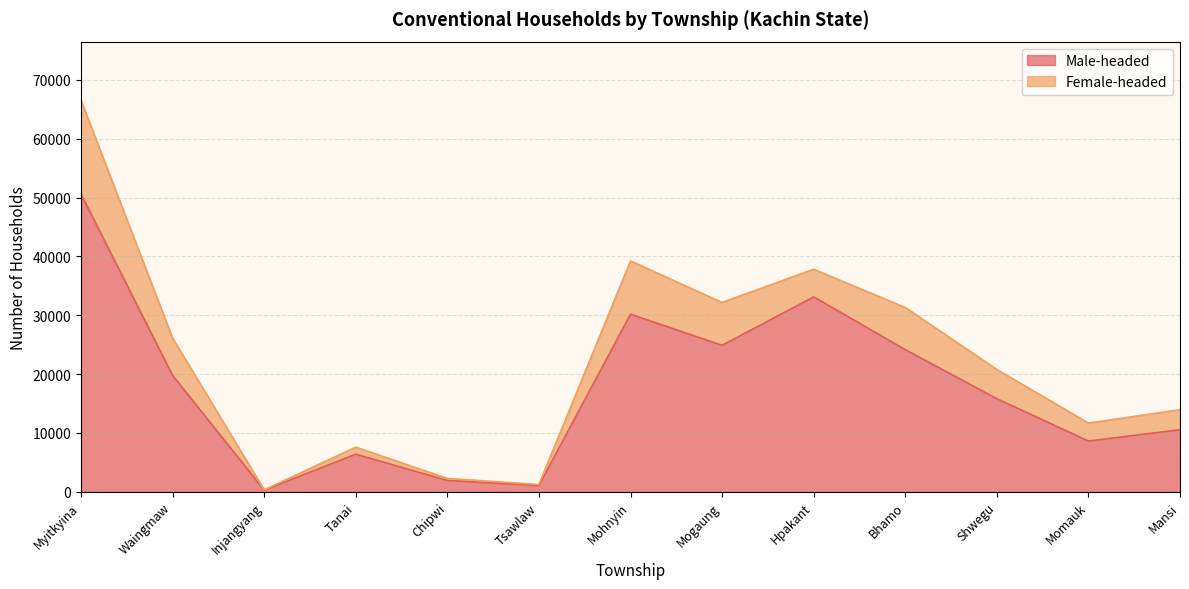

What position from the right is Injangyang?

11